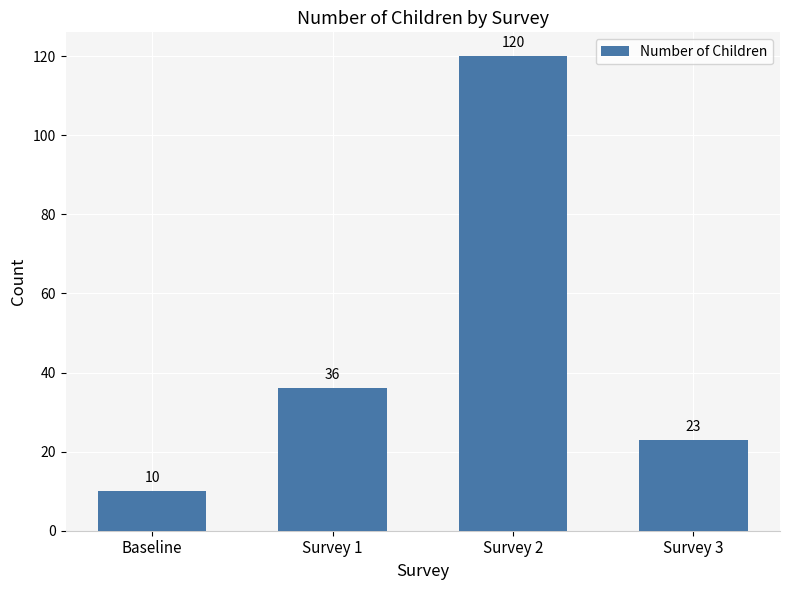

What is the label of the 3rd bar from the left?

Survey 2